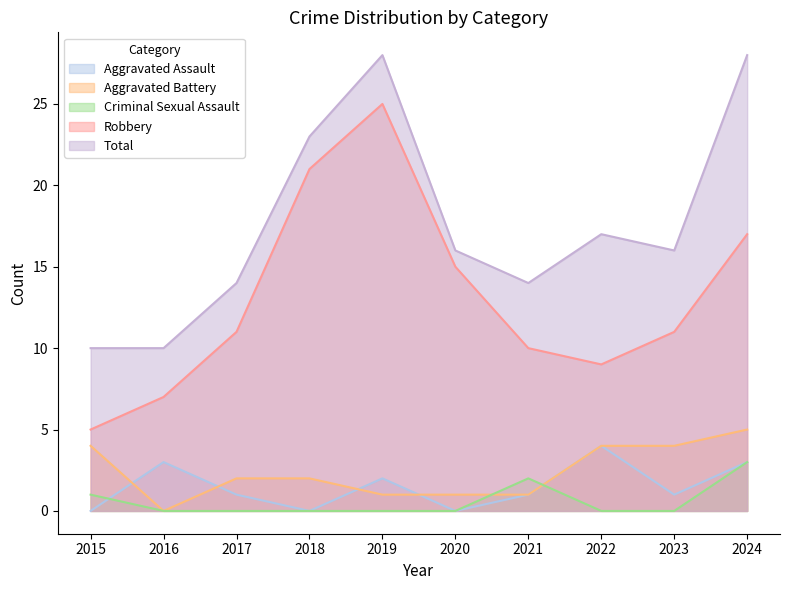

How many Aggravated Assault values are between 0 and 3?

9